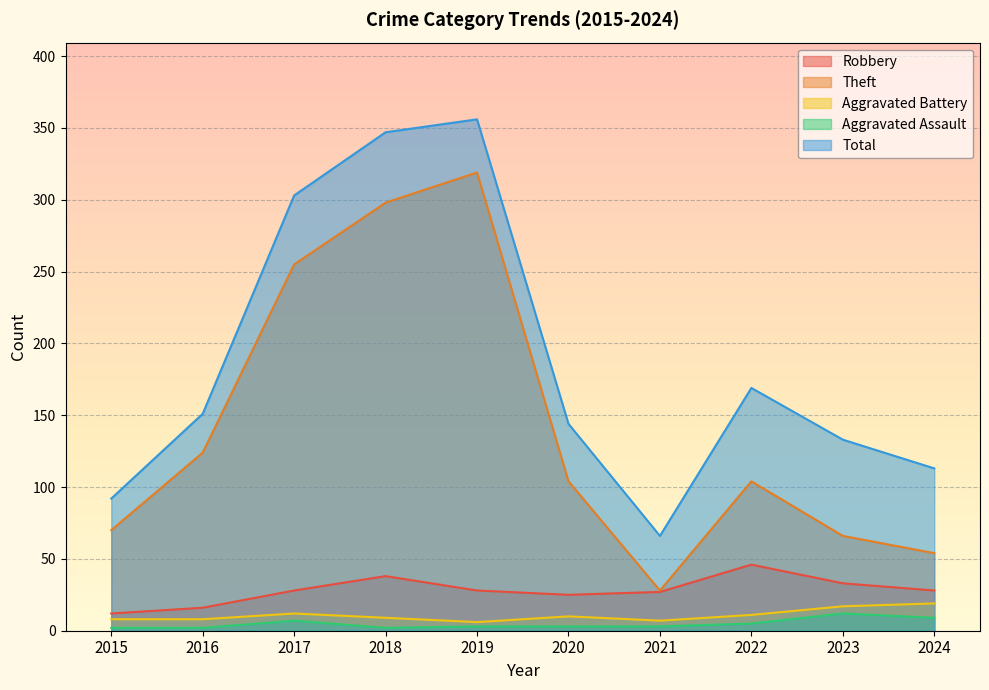

Which series has the largest total across all categories?

Total